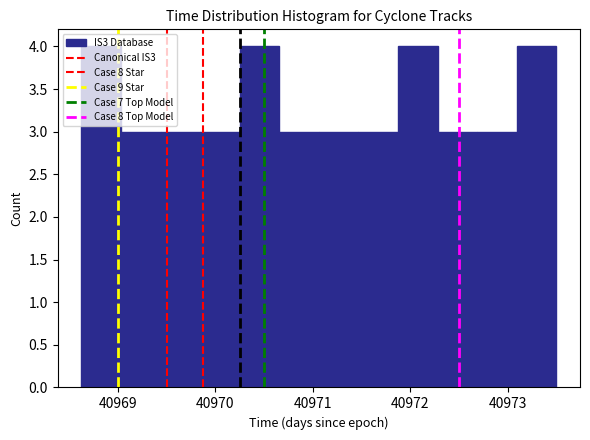

Reading left to right, transcribe this chart: for each bar, give the range it covers on the x-axis and its height. Neither the bar edges nor the heights are printed on the chart, so give them approximately, as read against the axes.

40968.6 to 40969.0: 4
40969.0 to 40969.4: 3
40969.4 to 40969.8: 3
40969.8 to 40970.3: 3
40970.3 to 40970.7: 4
40970.7 to 40971.1: 3
40971.1 to 40971.5: 3
40971.5 to 40971.9: 3
40971.9 to 40972.3: 4
40972.3 to 40972.7: 3
40972.7 to 40973.1: 3
40973.1 to 40973.5: 4